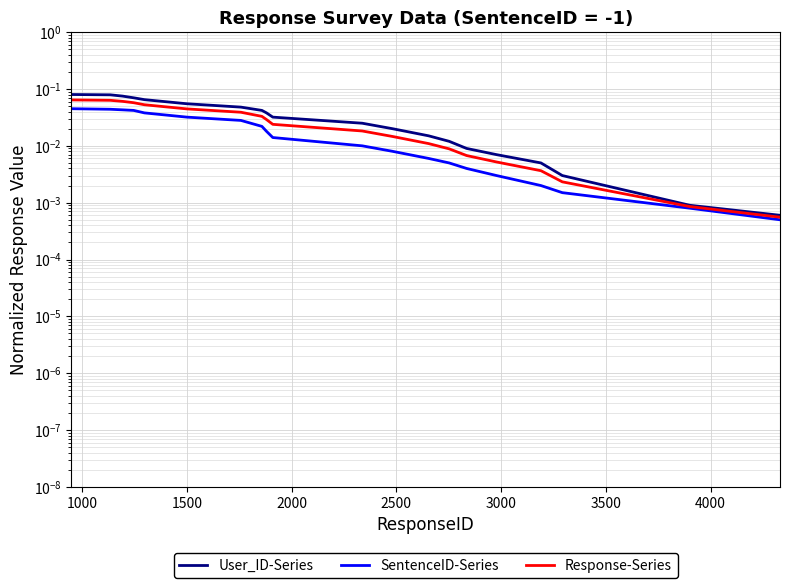

List the series in order of their peak value, highest first.

User_ID-Series, Response-Series, SentenceID-Series